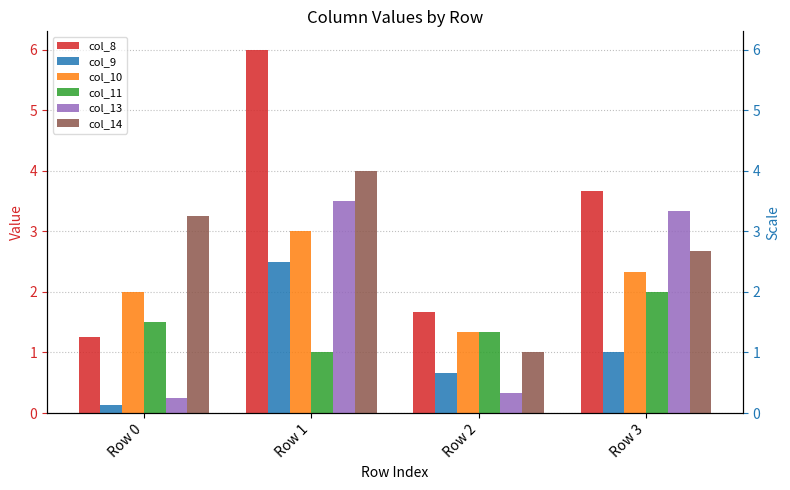

Count the col_10 values in the range 2 to 3.

3